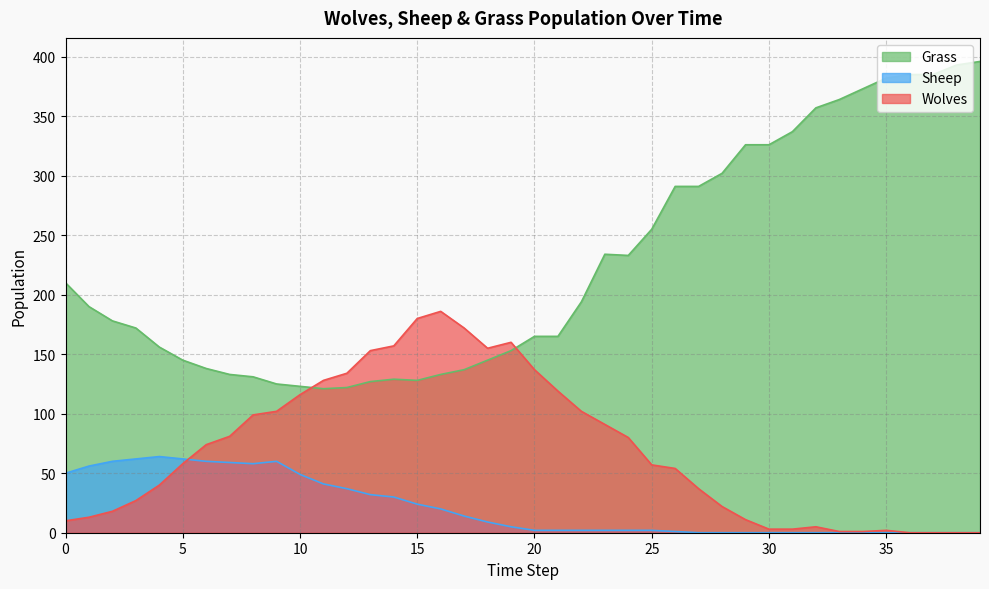

True or false: Wolves and Sheep intersect in this chart.

True